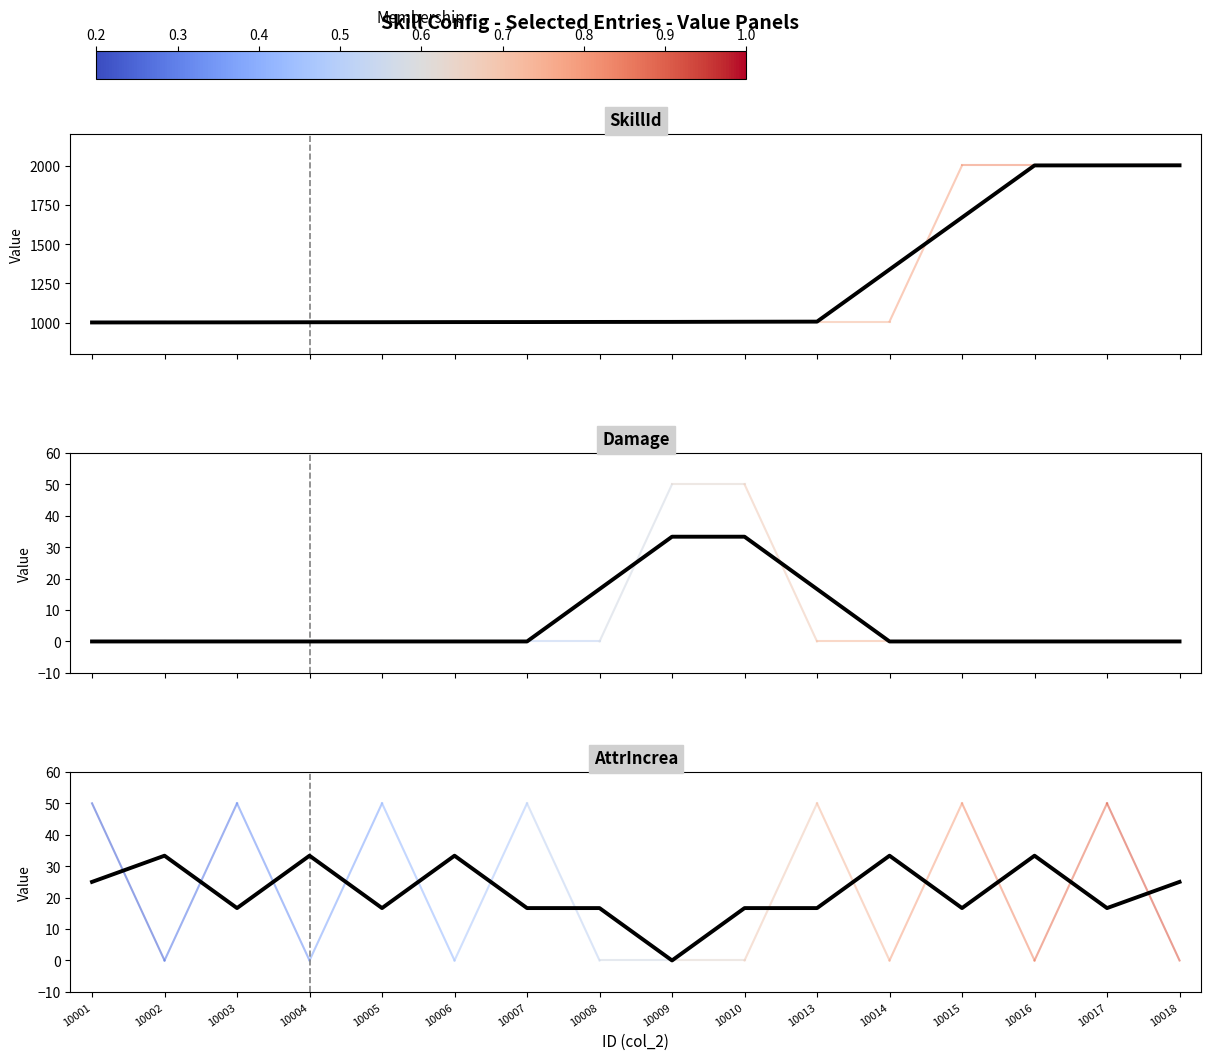

Is it true that the value at 10002 is 45.3?

False